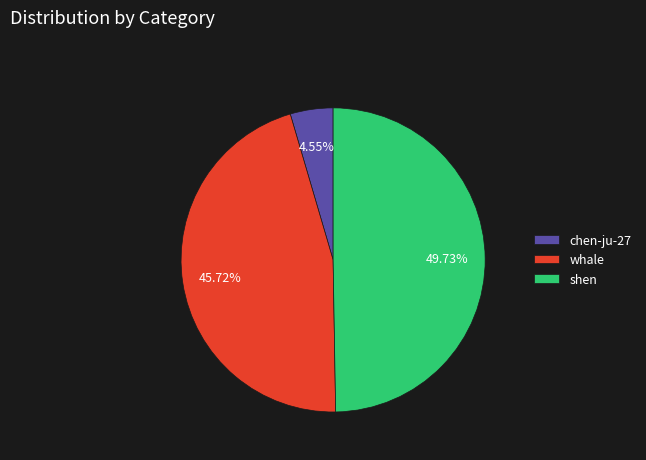

Combined, what portion of the pie is chen-ju-27 and whale?

50.3%